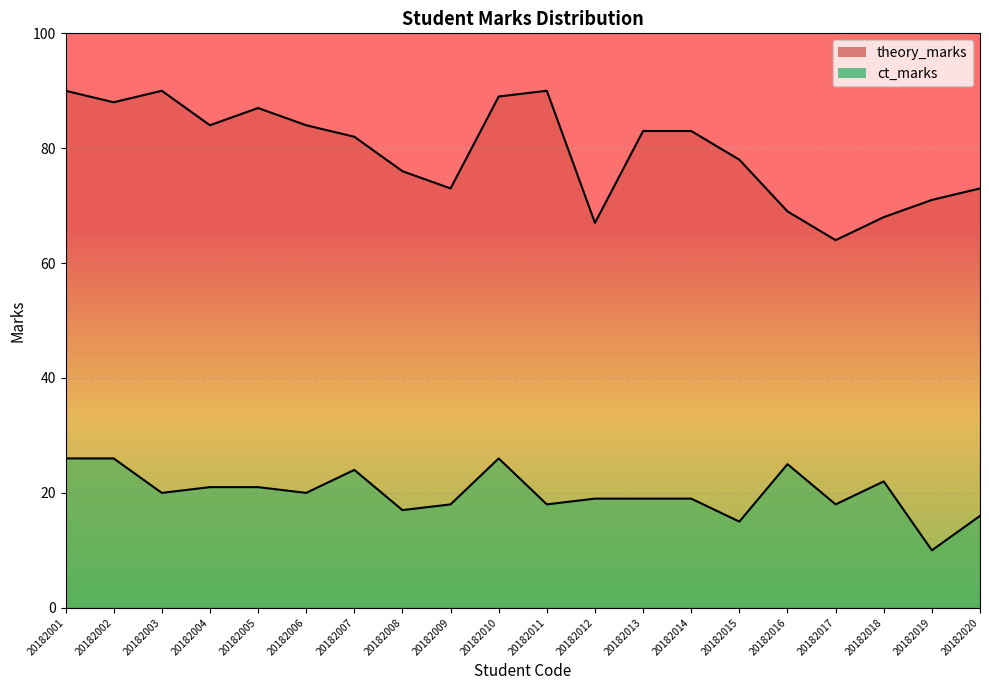

Reading left to right, list all the values displayed in this chart.

theory_marks: 20182001=90	20182002=88	20182003=90	20182004=84	20182005=87	20182006=84	20182007=82	20182008=76	20182009=73	20182010=89	20182011=90	20182012=67	20182013=83	20182014=83	20182015=78	20182016=69	20182017=64	20182018=68	20182019=71	20182020=73
ct_marks: 20182001=26	20182002=26	20182003=20	20182004=21	20182005=21	20182006=20	20182007=24	20182008=17	20182009=18	20182010=26	20182011=18	20182012=19	20182013=19	20182014=19	20182015=15	20182016=25	20182017=18	20182018=22	20182019=10	20182020=16